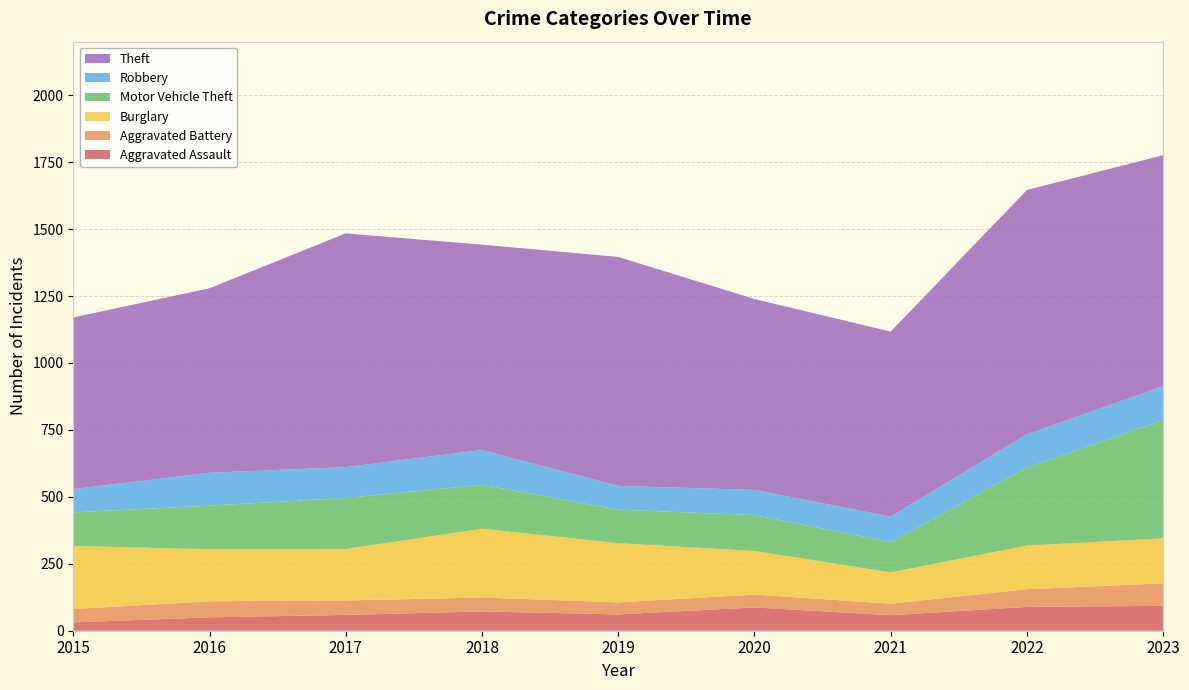

Reading left to right, what are all the values shown in this chart?

Aggravated Assault: 31	50	59	72	61	87	58	89	93
Aggravated Battery: 50	60	54	52	45	48	43	66	84
Burglary: 236	194	192	257	221	163	117	163	168
Motor Vehicle Theft: 125	163	191	164	125	134	113	291	441
Robbery: 87	123	115	130	89	94	95	125	127
Theft: 641	689	873	767	855	713	691	912	863